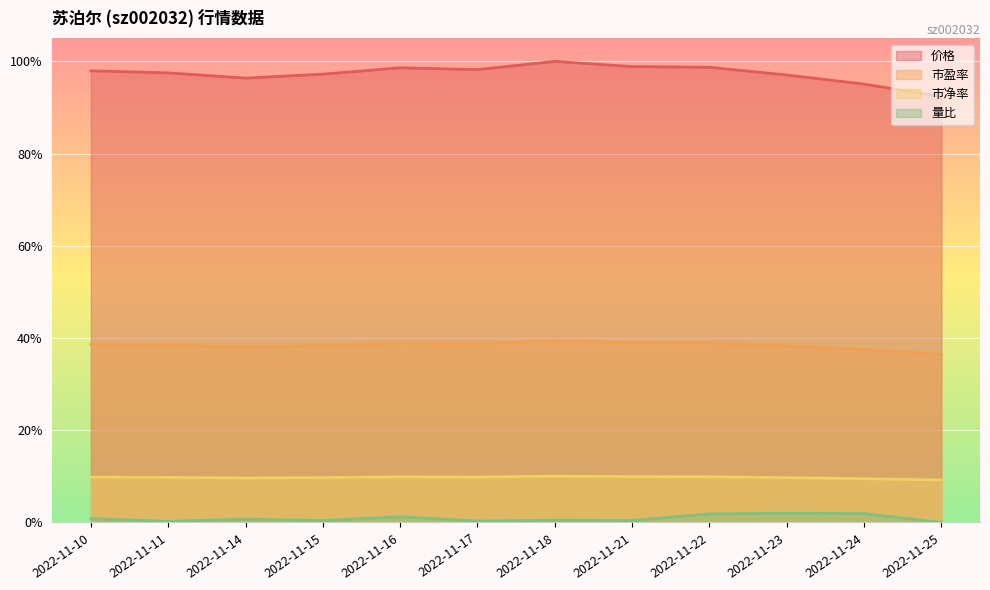

How many lines are shown in the chart?

4